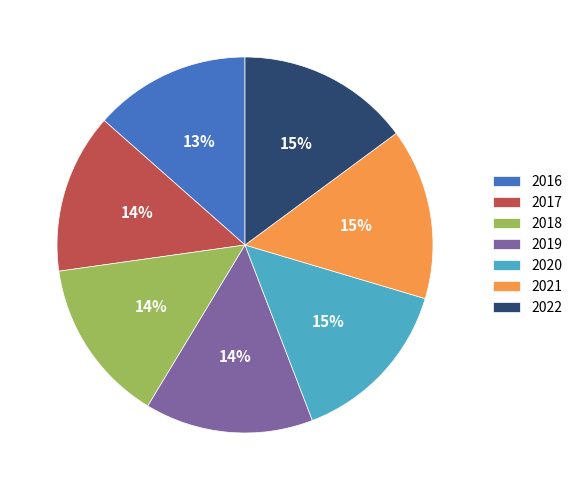

To the nearest percent, what is the average slice percentage?

14%